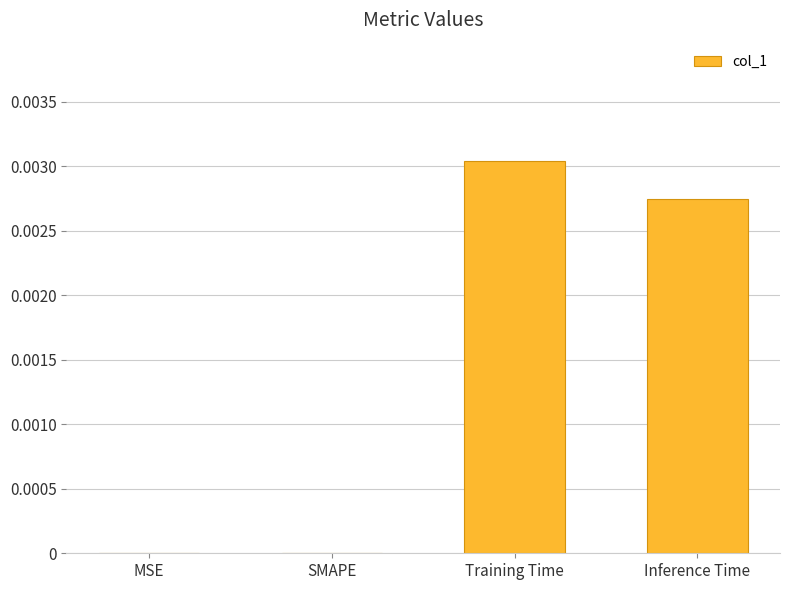

Between Training Time and Inference Time, which is larger?

Training Time